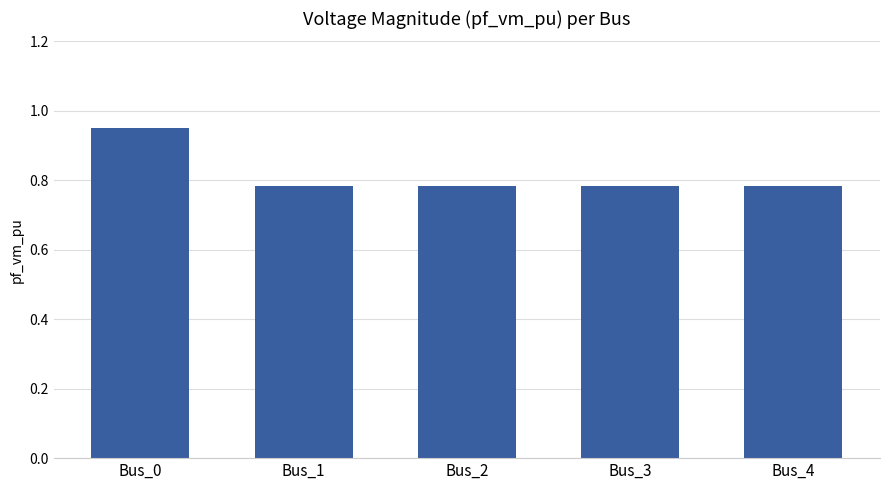

What is the difference between the maximum and minimum values?

0.2